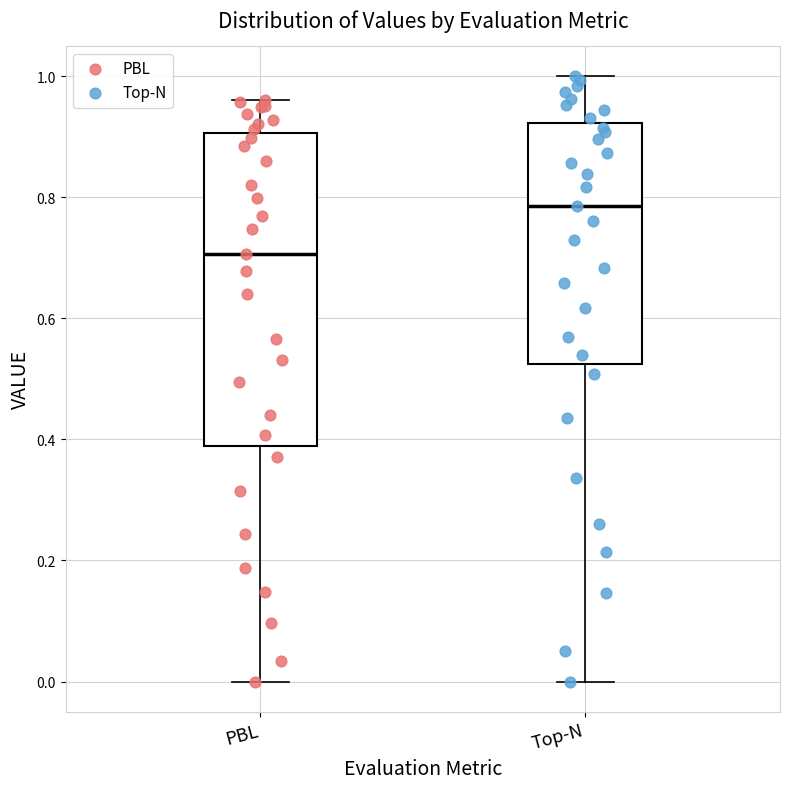

Reading left to right, transcribe this box plot: for each box, give where its median line is, the range the box spans, and where its two whiskers end, as read against the y-axis. The values are not printed on the chart, so give them approximately, as read against the axis.

PBL: median 0.70, box 0.38 to 0.90, whiskers 0.00 to 0.96
Top-N: median 0.78, box 0.52 to 0.92, whiskers 0.00 to 1.00